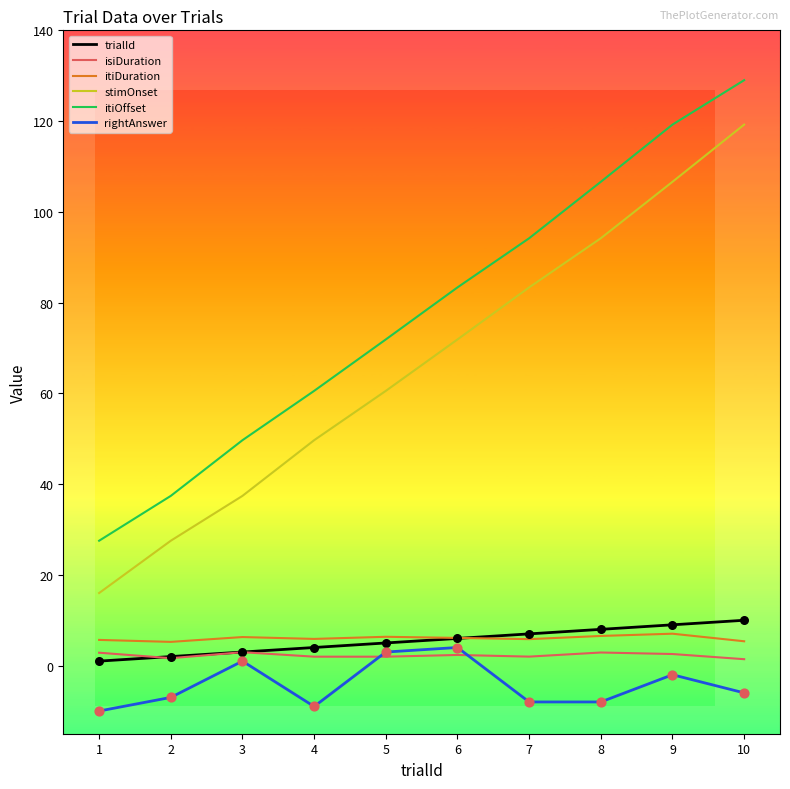

Which series has the largest range (max minus min)?

stimOnset